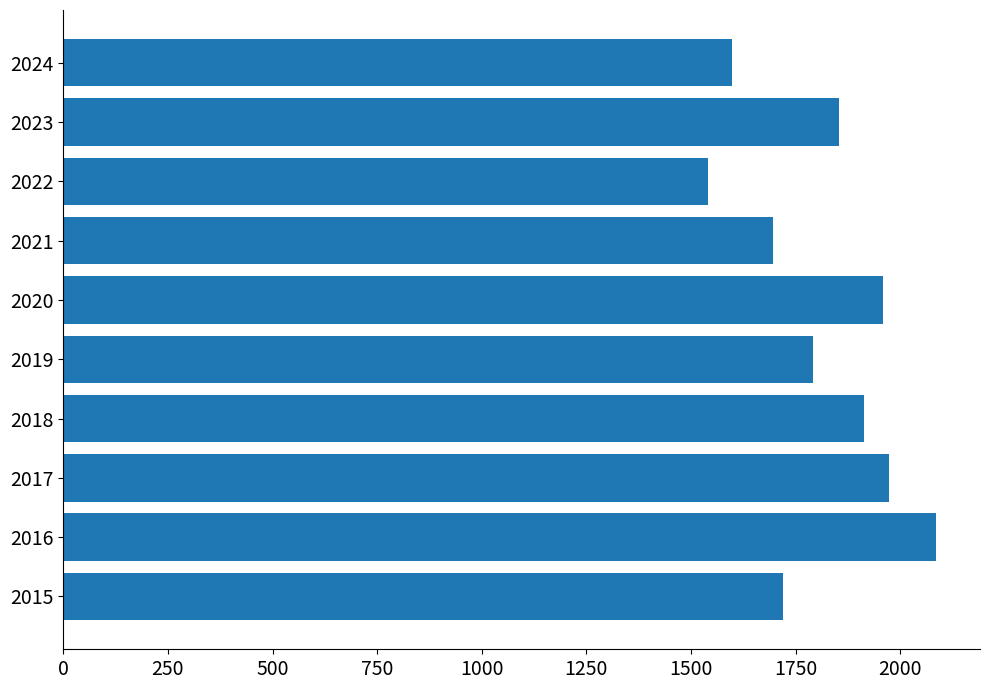

Where is the data nearest to the value 1813?

2019